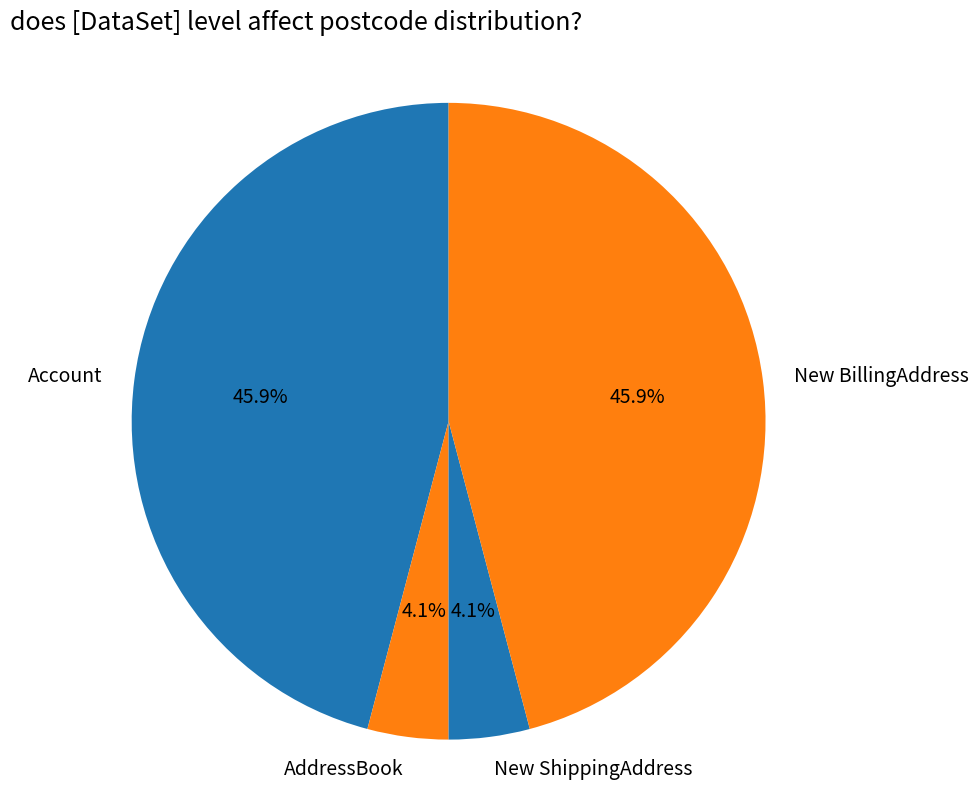

To the nearest percent, what is the average slice percentage?

25%